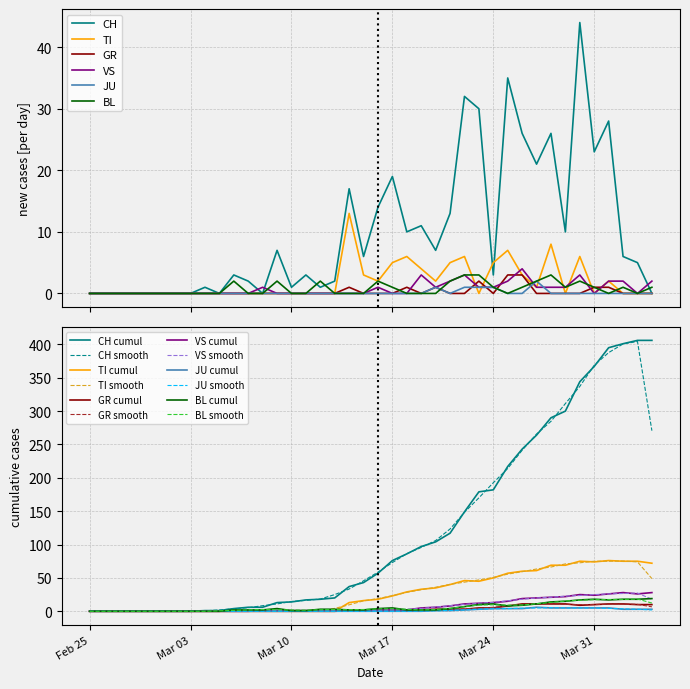

What are all the series names shown in the legend?

CH, TI, GR, VS, JU, BL